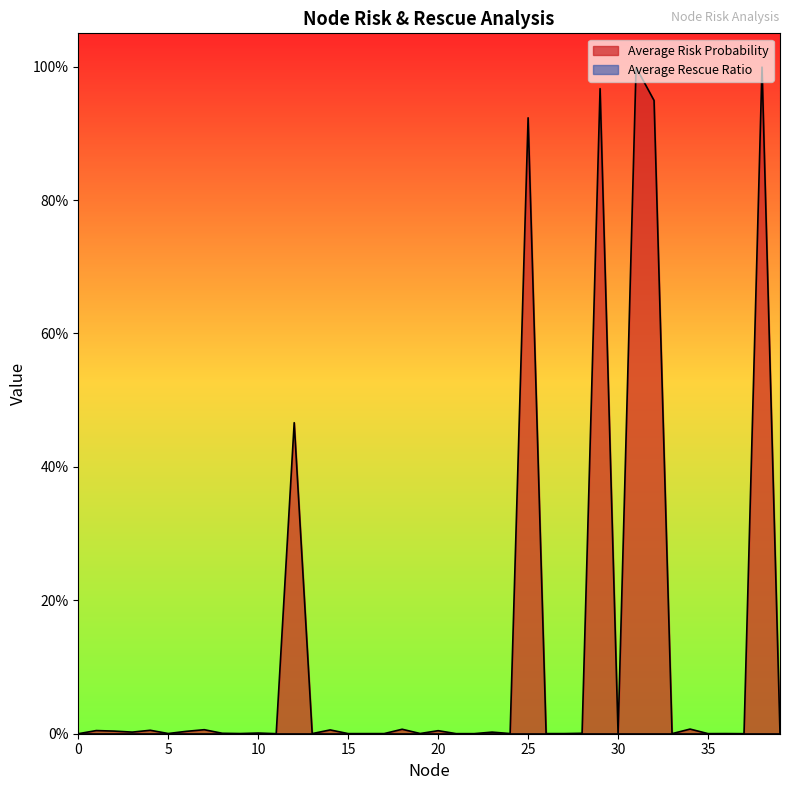

Which category has the highest value across all series?

38